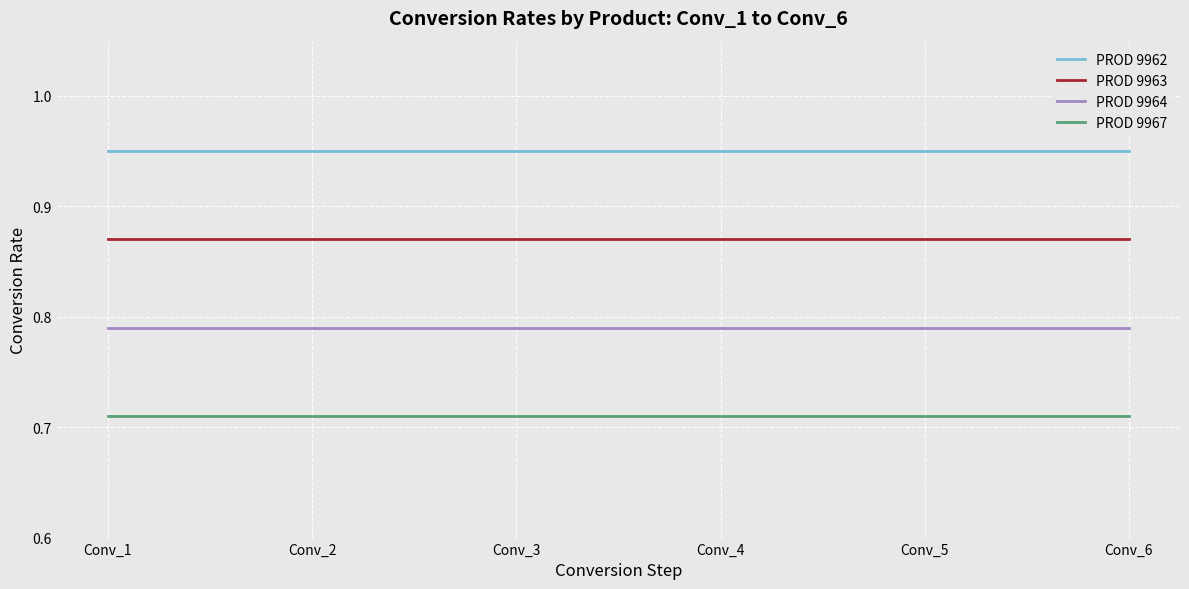

True or false: PROD 9967 and PROD 9964 intersect in this chart.

False